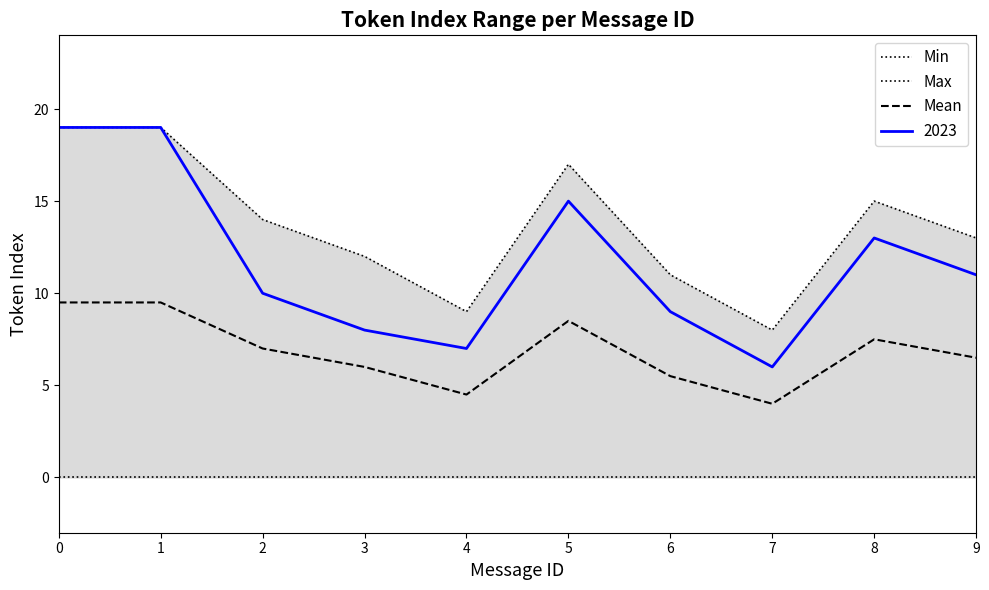

True or false: Max and Min cross at least once.

False